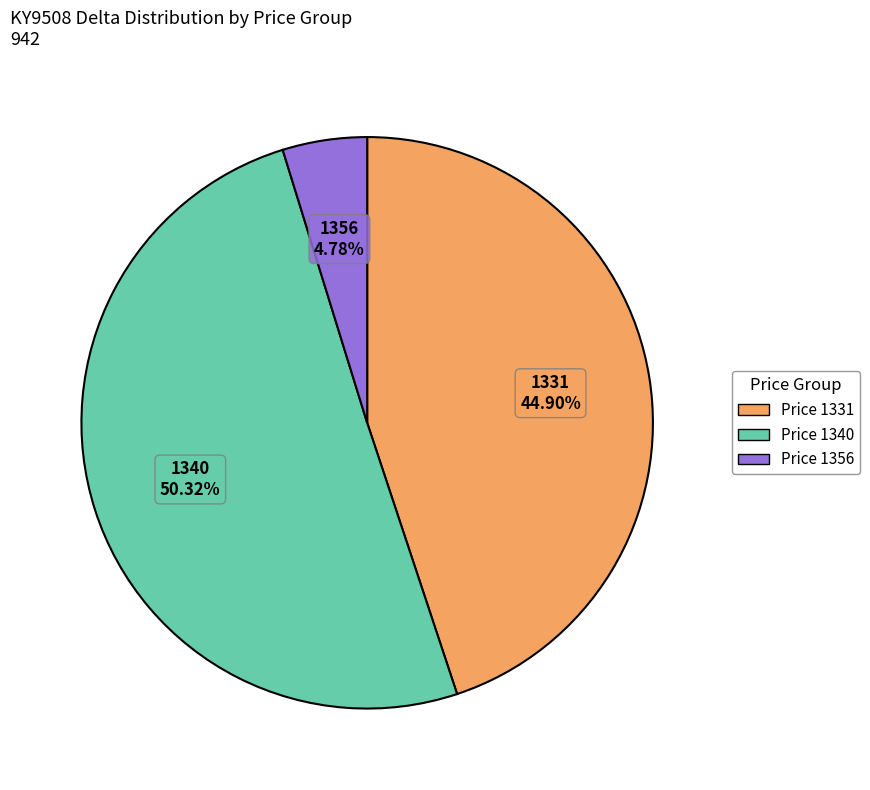

How many slices are in this pie chart?

3